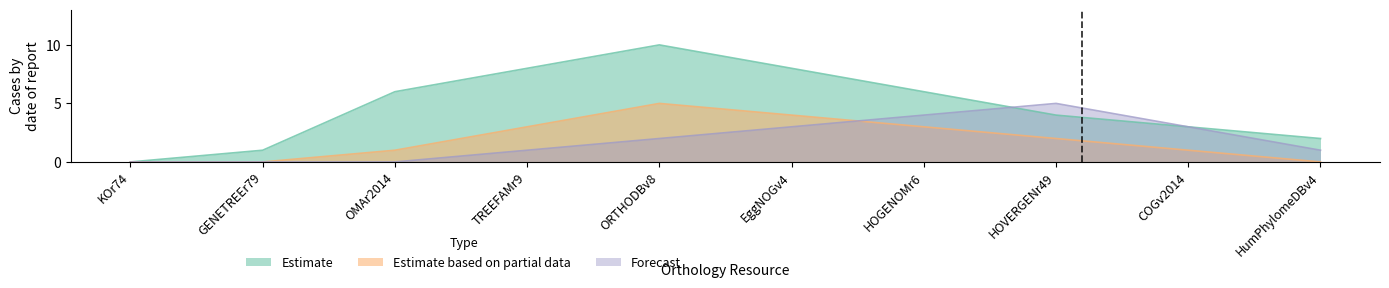

How many data points does each series have?

10